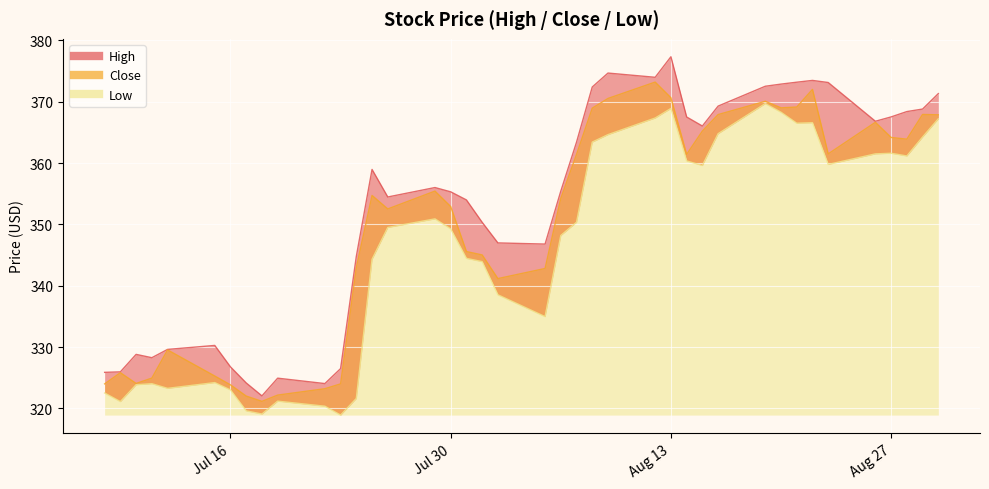

How many series are shown in this chart?

3